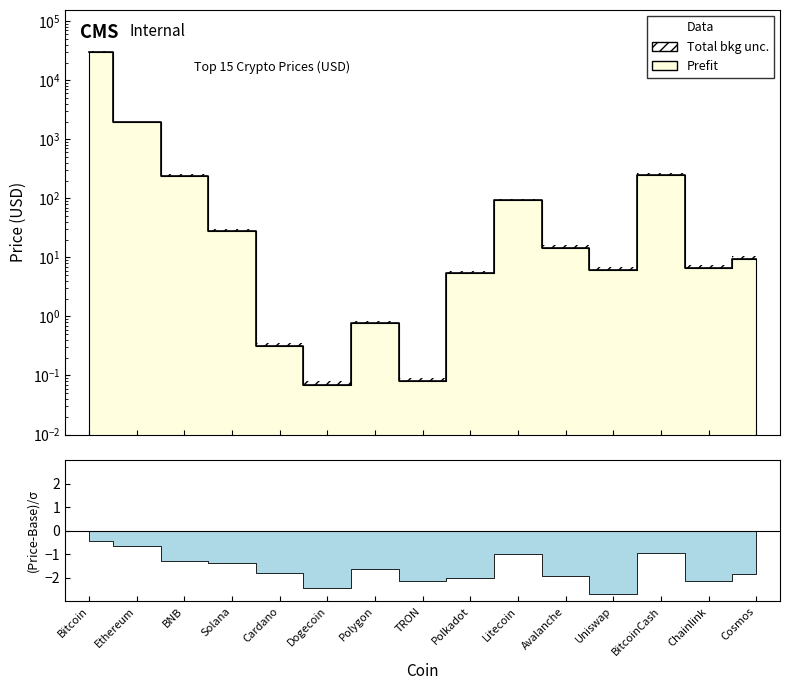

What is the minimum value shown in the chart?

0.1